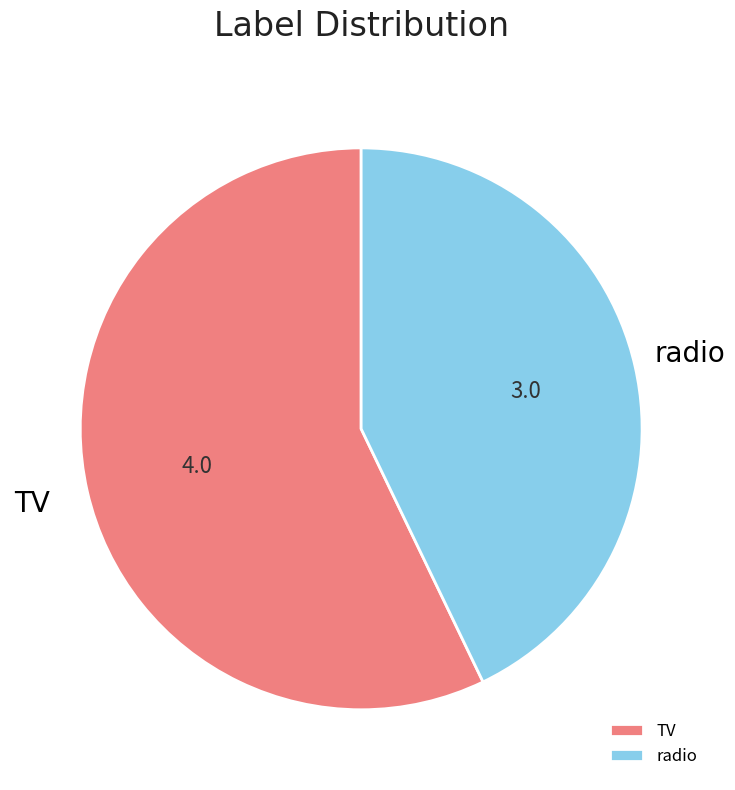

Do TV and radio together represent more than half of the pie?

Yes